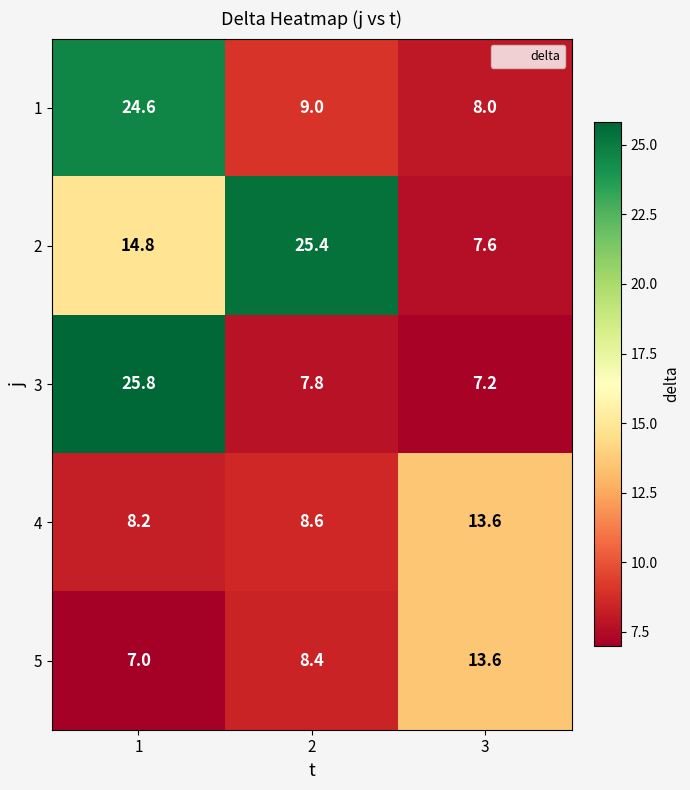

Rank the categories by 4 value from highest to lowest.

3, 2, 1